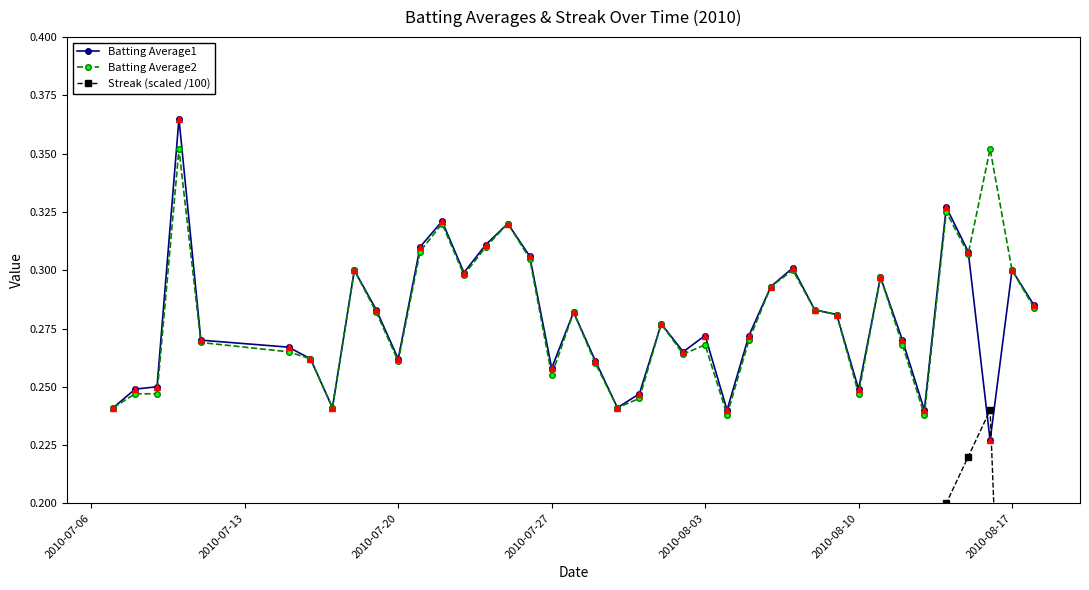

How many lines are shown in the chart?

3